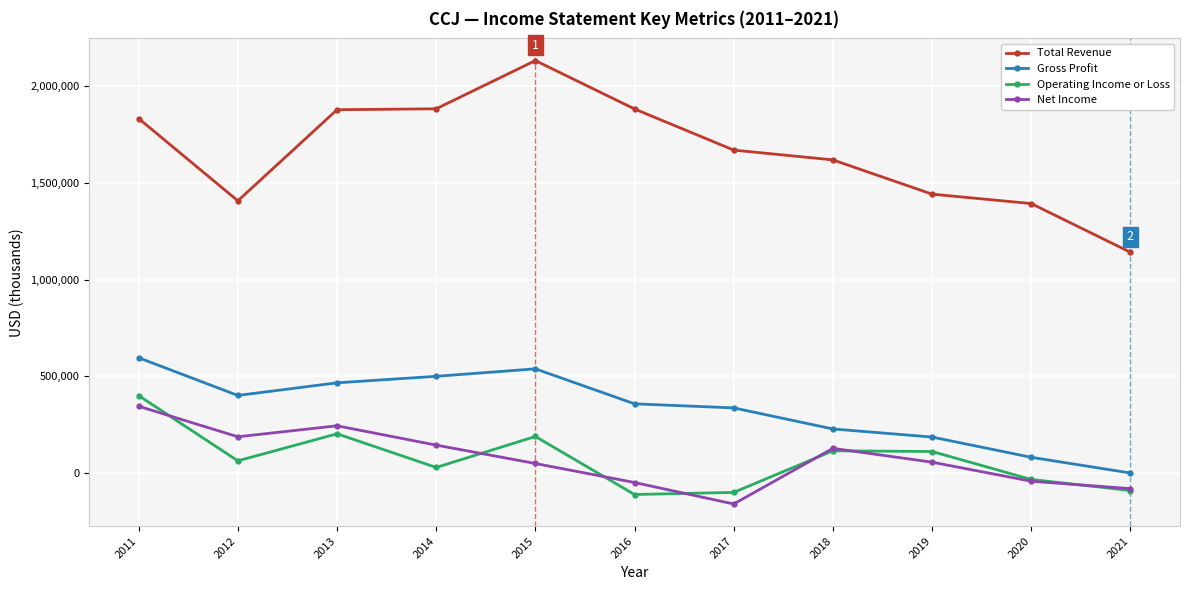

Where does the Operating Income or Loss series first go above 64200?

2011